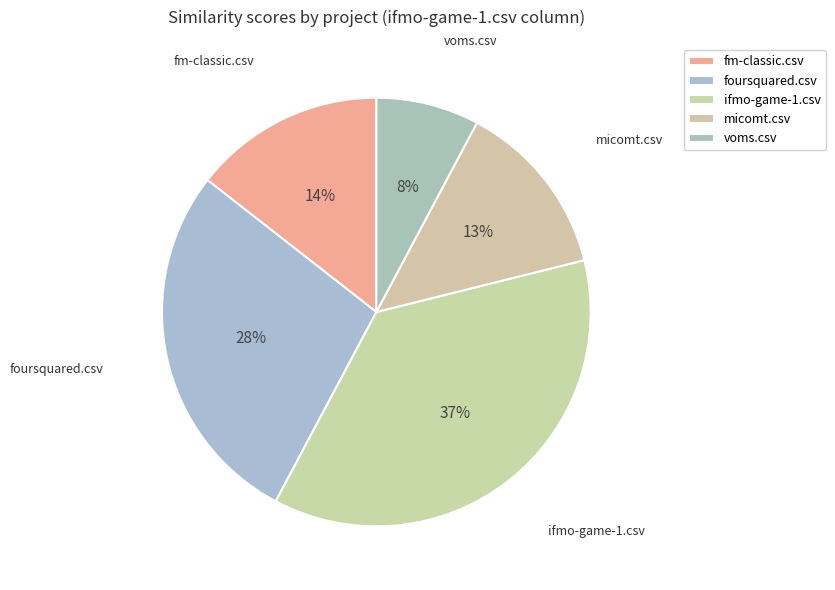

True or false: ifmo-game-1.csv accounts for 43% of the total.

False